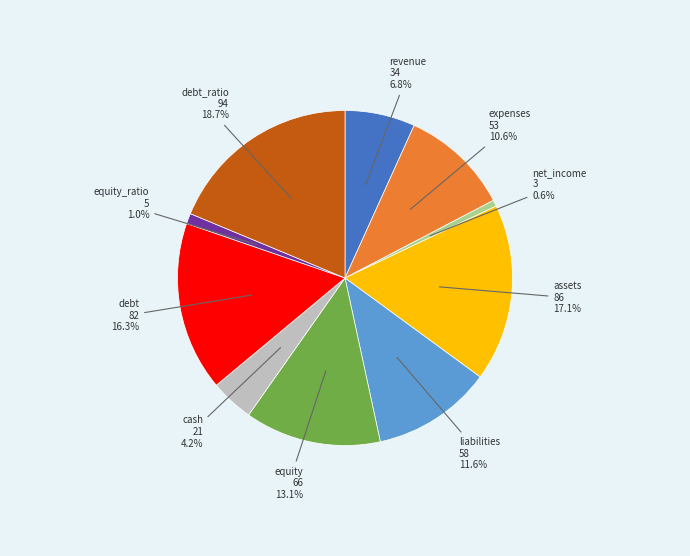

Do equity and cash together represent more than half of the pie?

No